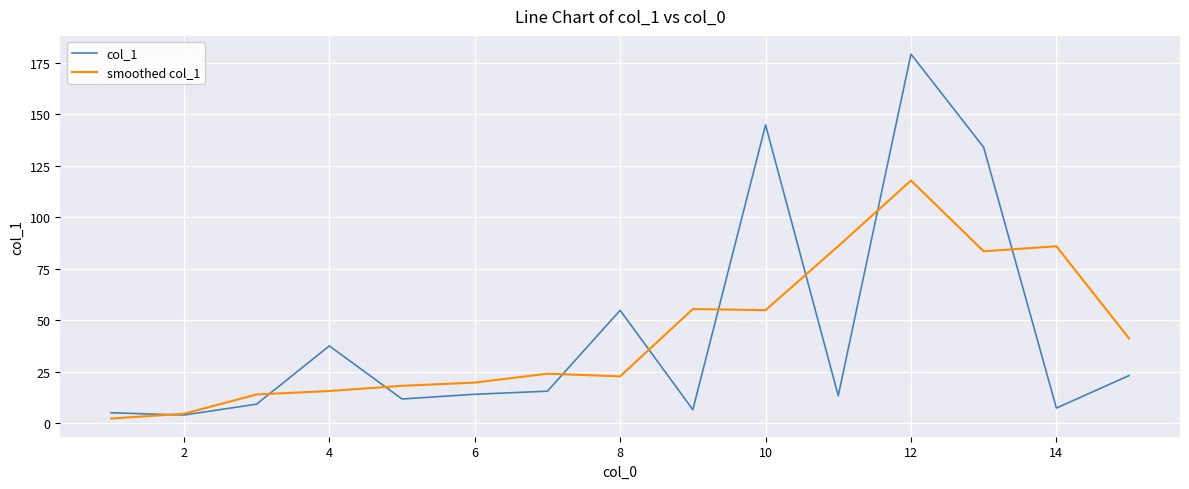

List the series in order of their peak value, lowest first.

smoothed col_1, col_1